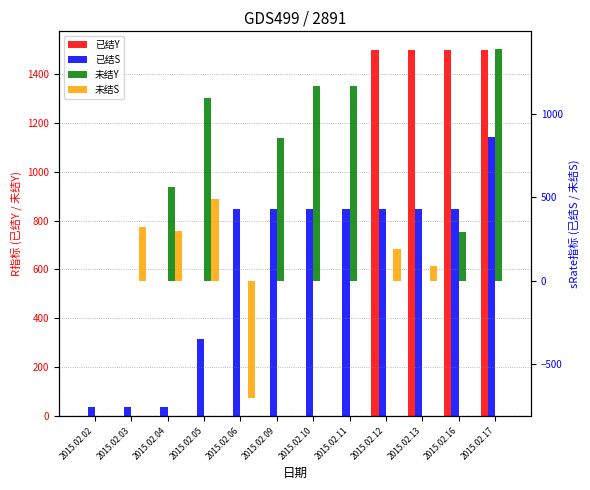

How many values in the 未结S series exceed 0?

5